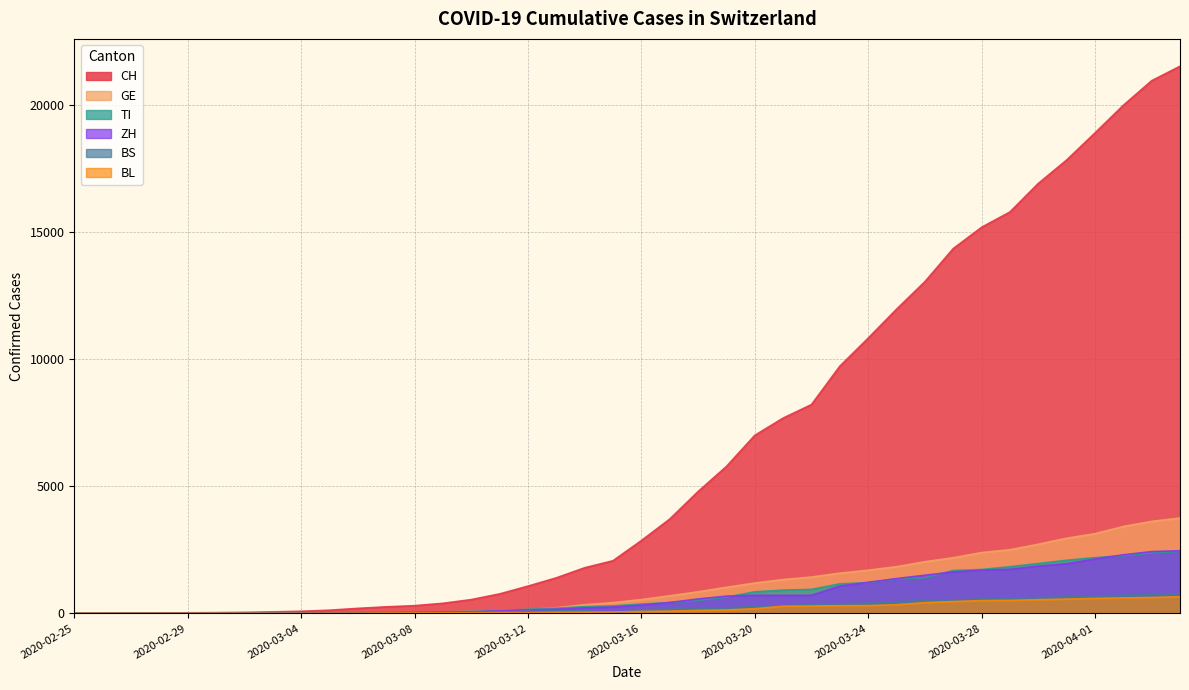

Is it true that BL equals 6 at 2020-03-05?

True